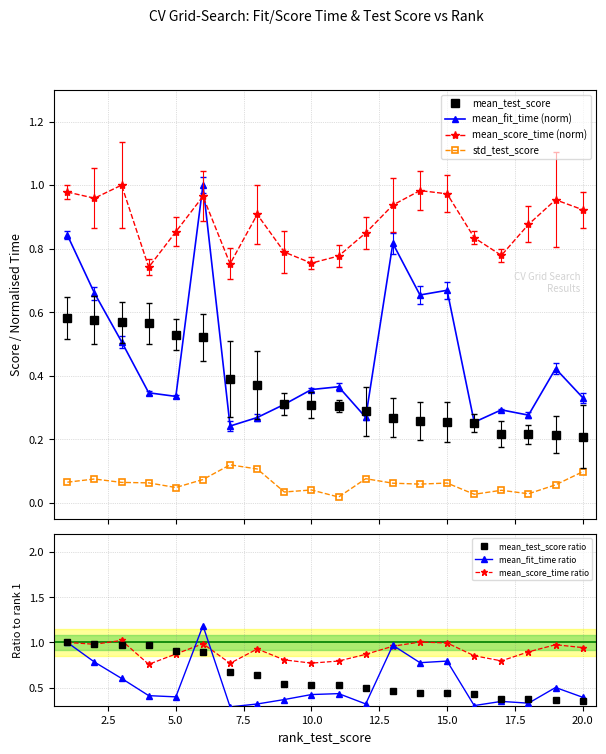

True or false: mean_score_time has a value of 0.8 at 16.

True